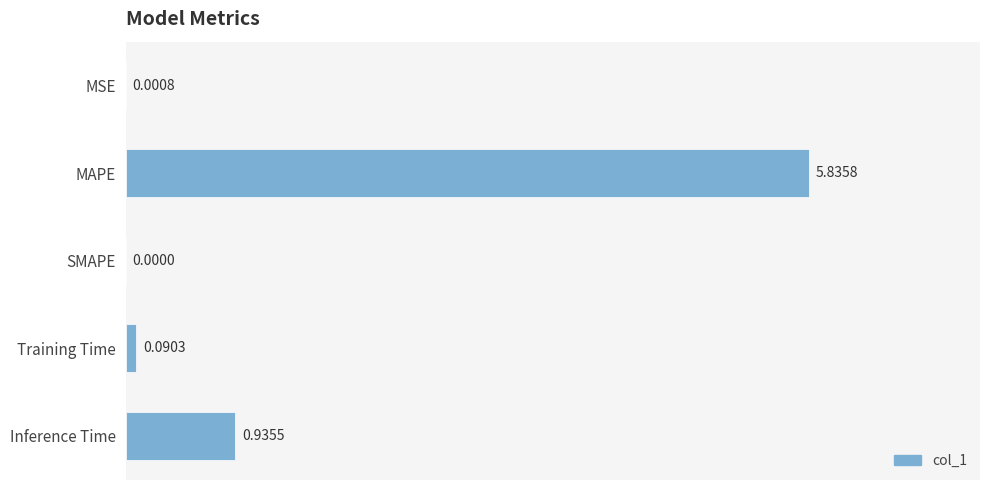

Are the bars grouped side by side (vs. stacked)?

No